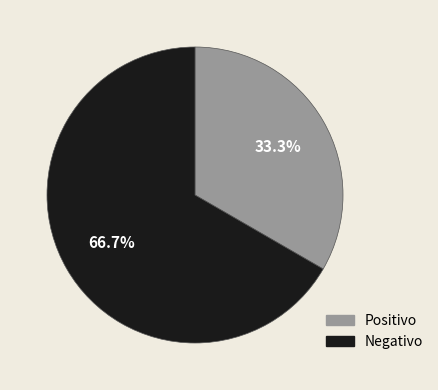

Is there any slice that represents more than half of the pie?

Yes